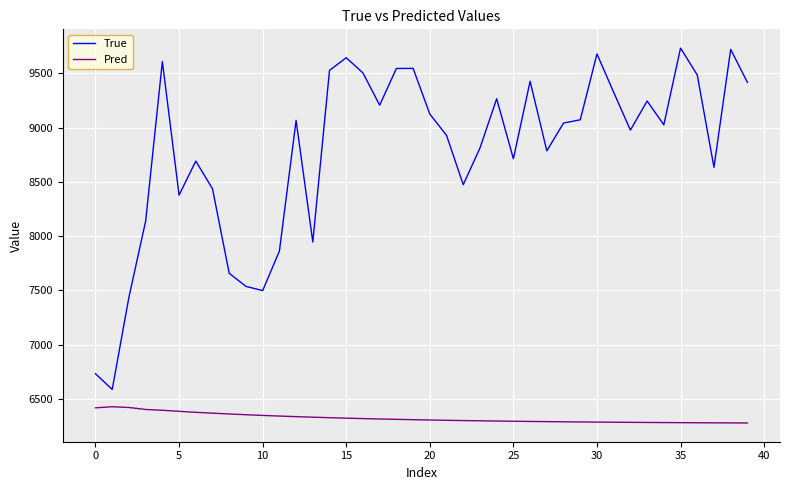

Is this an area chart (filled region under the line)?

No